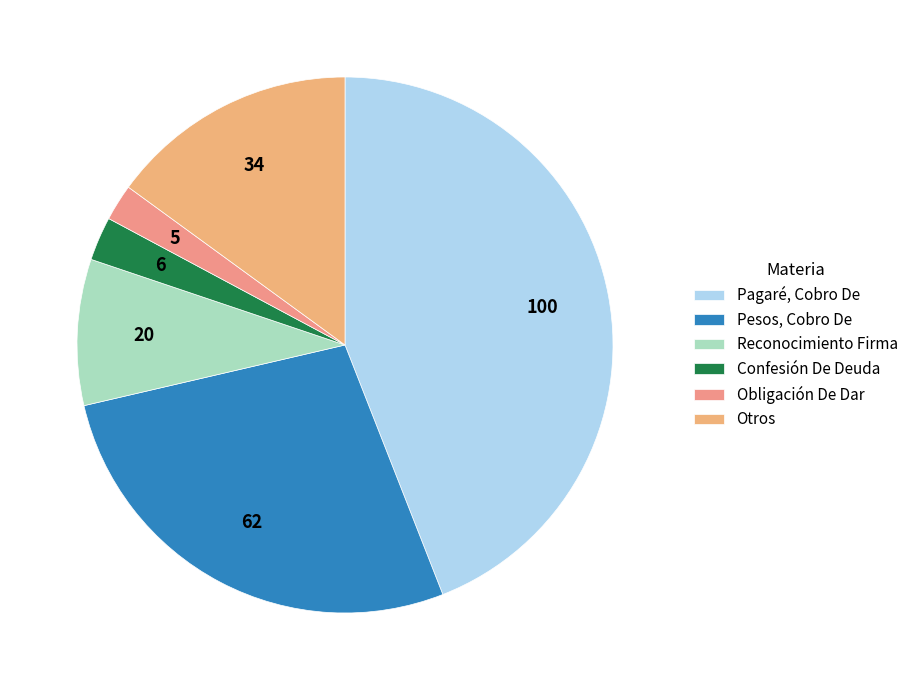

The Otros slice represents 27% of the pie. True or false?

False